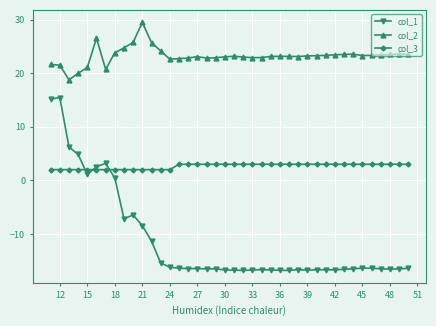

What is the smallest value displayed?

-16.8